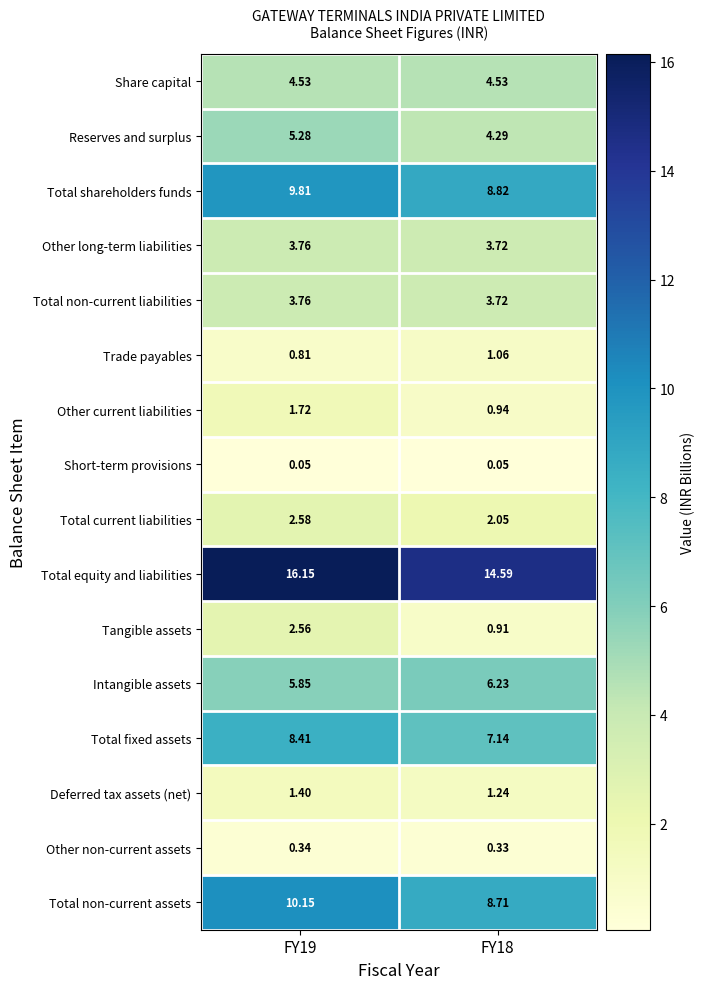

Which series has the largest total across all categories?

Total equity and liabilities